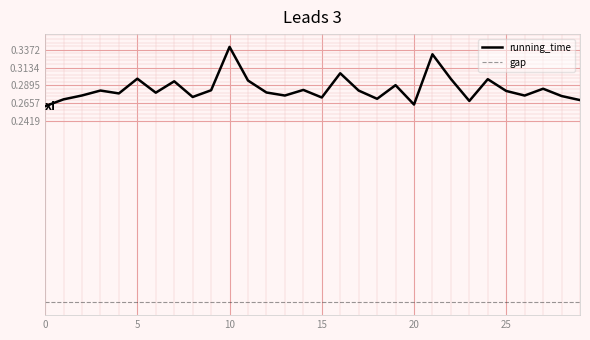

List the series in order of their overall mean, highest first.

running_time, gap